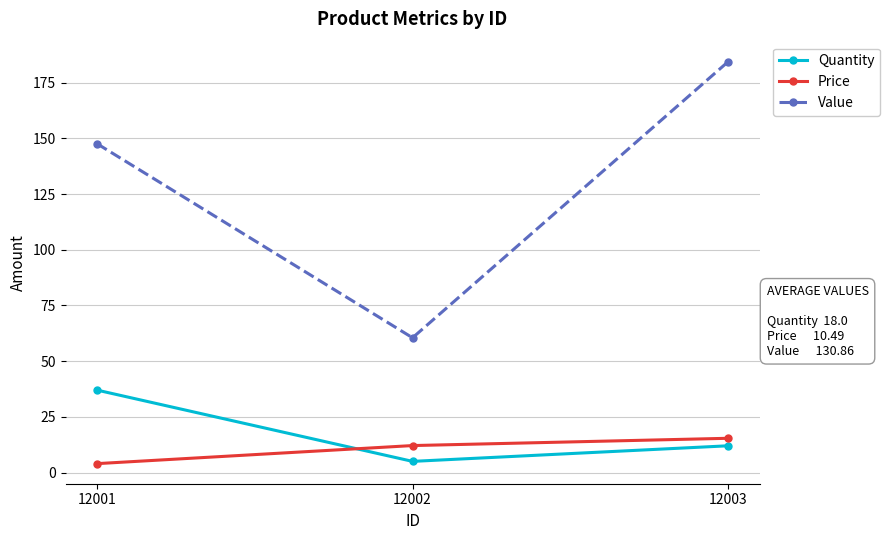

At which category is the sum across all series the highest?

12003